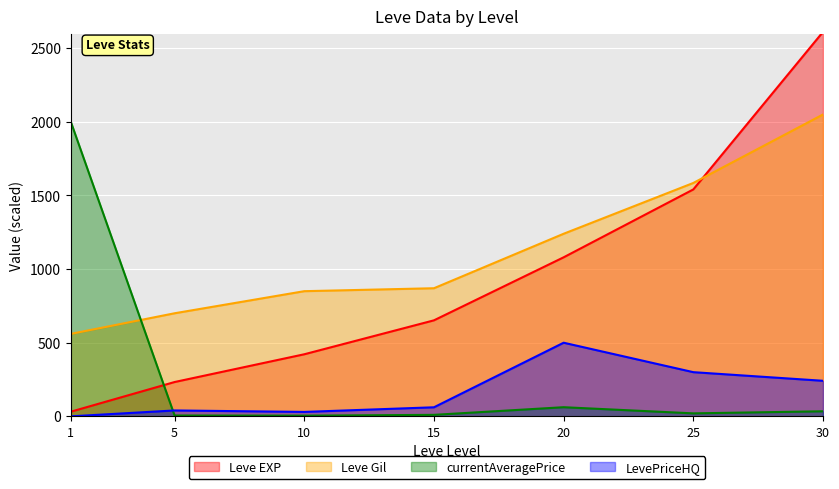

True or false: LevePriceHQ and Leve Gil cross at least once.

False